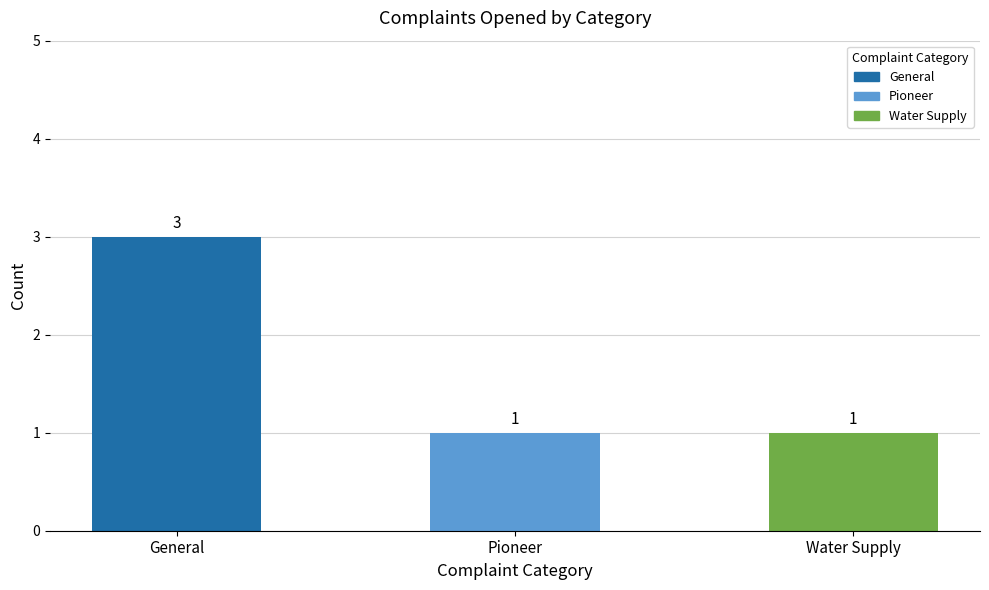

What is the label of the 2nd bar from the right?

Pioneer